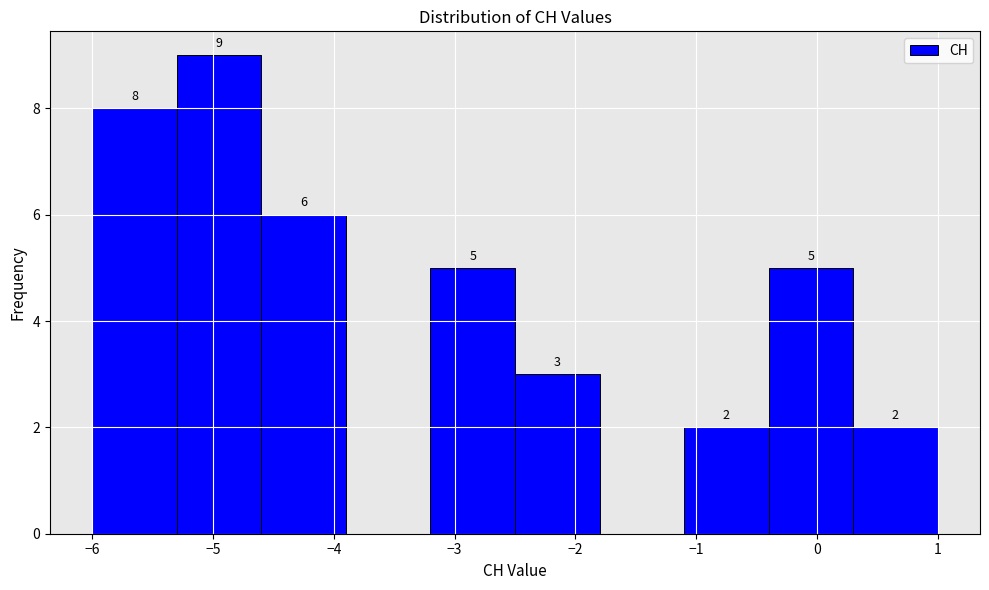

Which range on the x-axis has the tallest bar?

-5.3 to -4.6